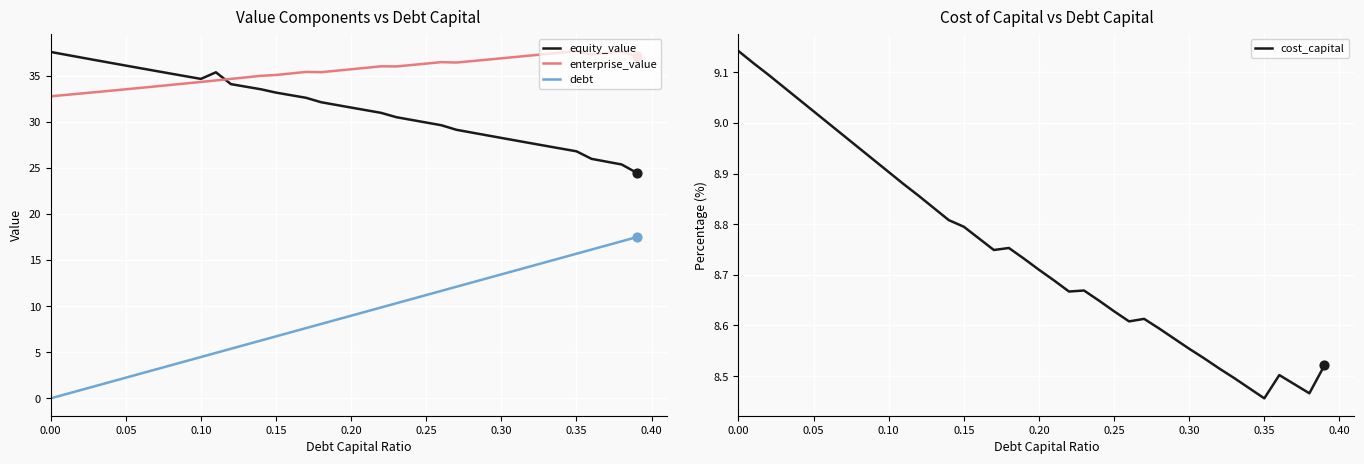

What are all the series names shown in the legend?

equity_value, enterprise_value, debt, cost_capital